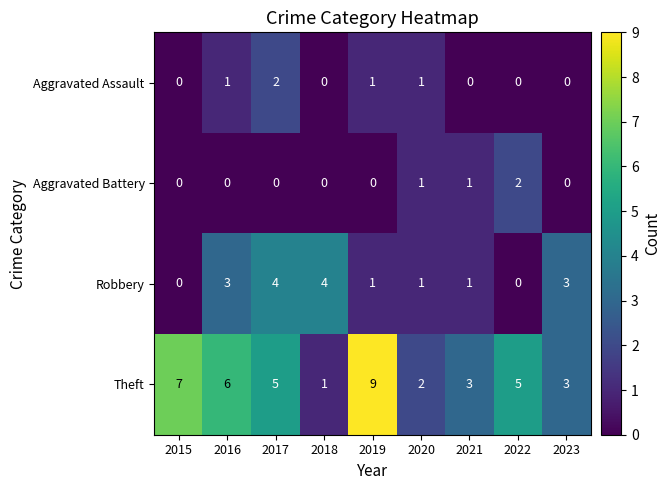

Rank the series at 2016 from highest to lowest value.

Theft, Robbery, Aggravated Assault, Aggravated Battery